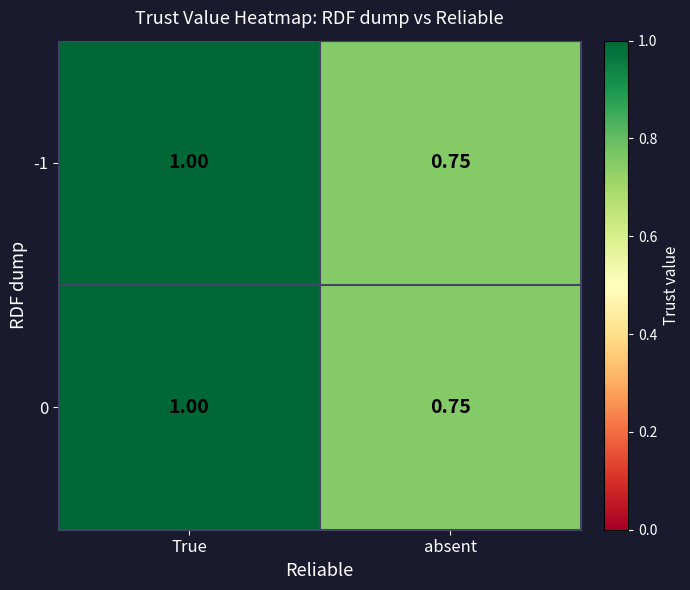

At which category is the sum across all series the highest?

True